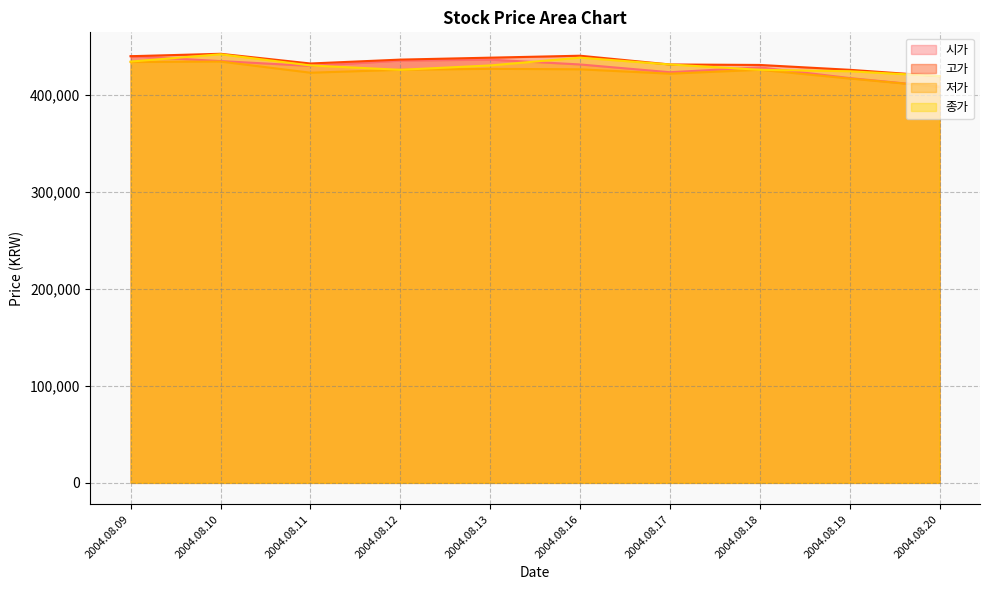

How many data points in 저가 are less than 425500?

4